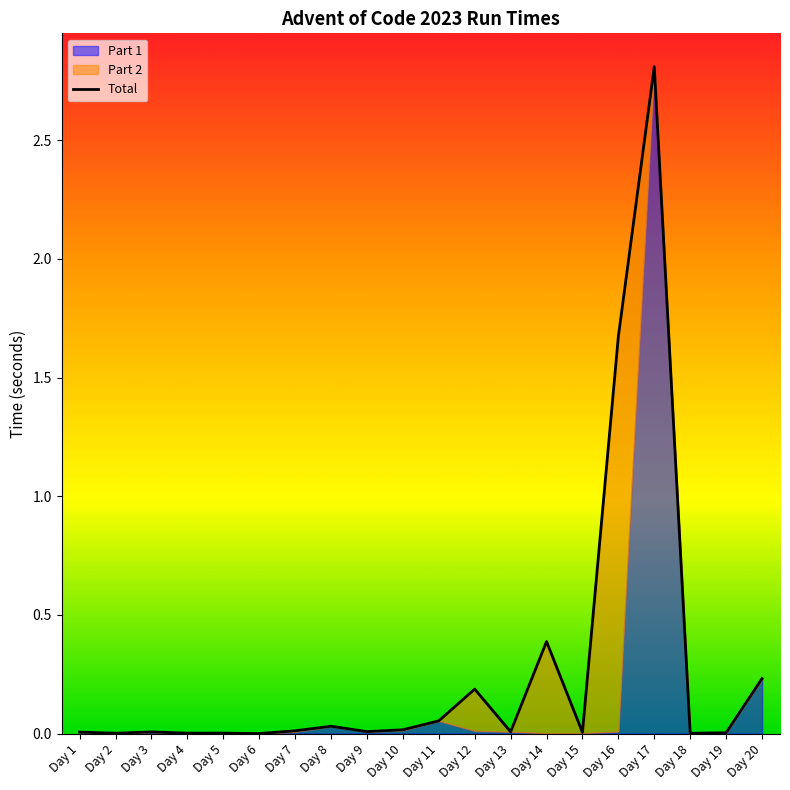

What is the difference between the maximum and minimum values?

2.8